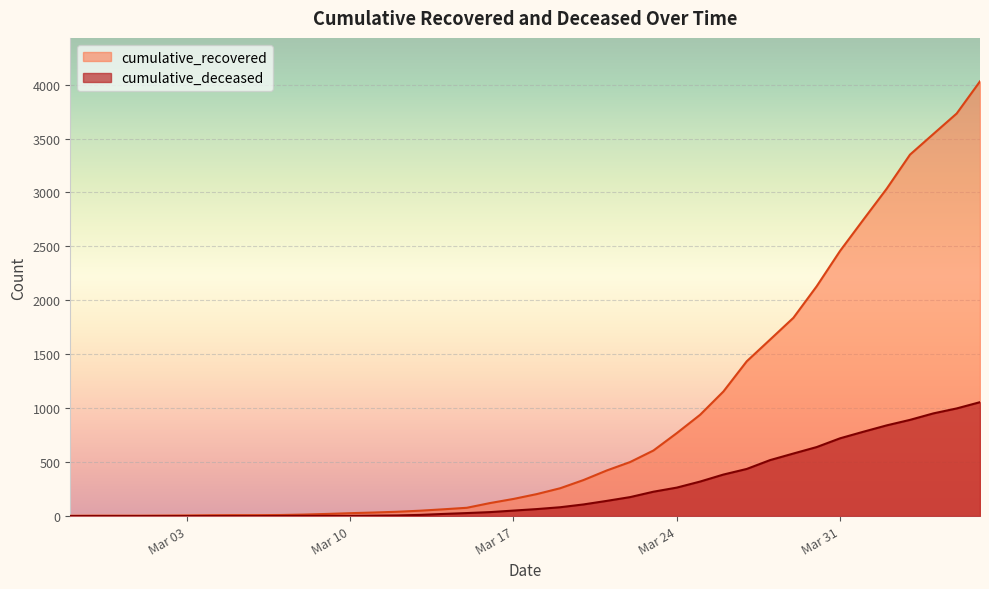

Is it true that cumulative_deceased equals 0 at 2020-03-04?

True